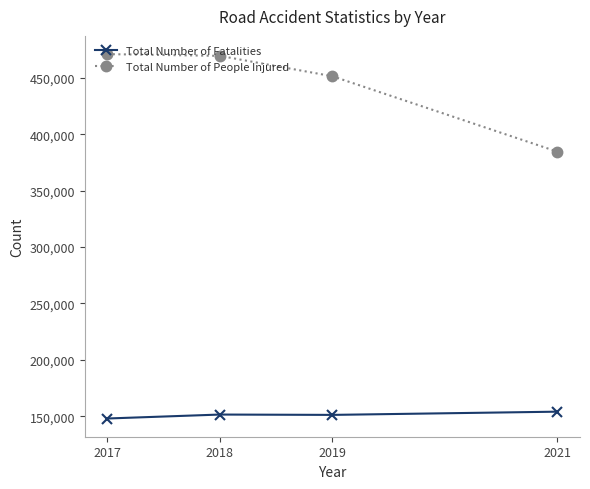

What is the lowest value of the Total Number of Fatalities series?

147913